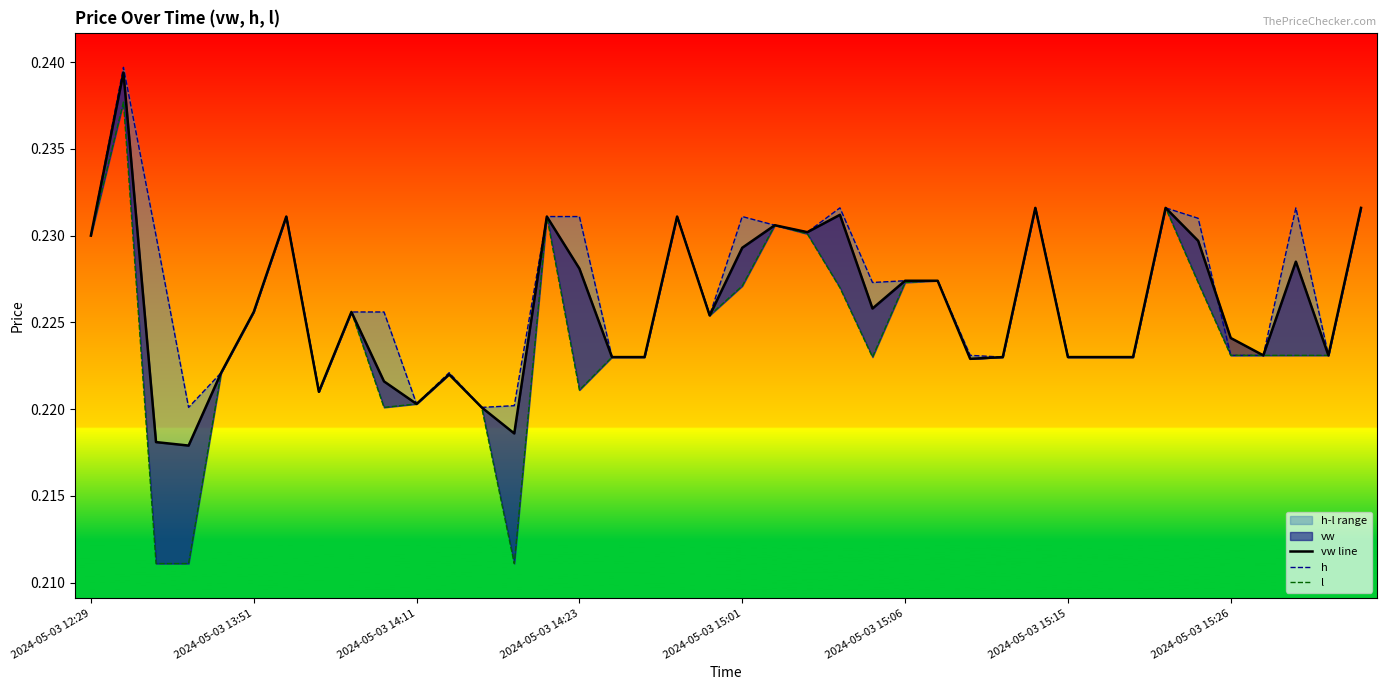

How many interior local valleys does the l series have?

7